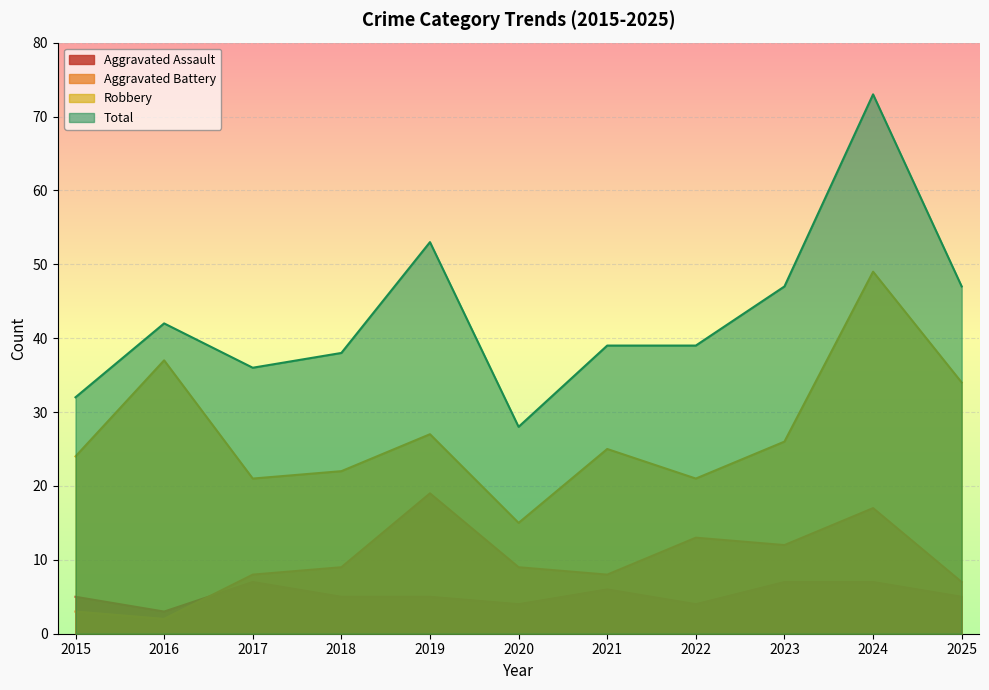

At which label is Aggravated Assault closest to 5?

2015